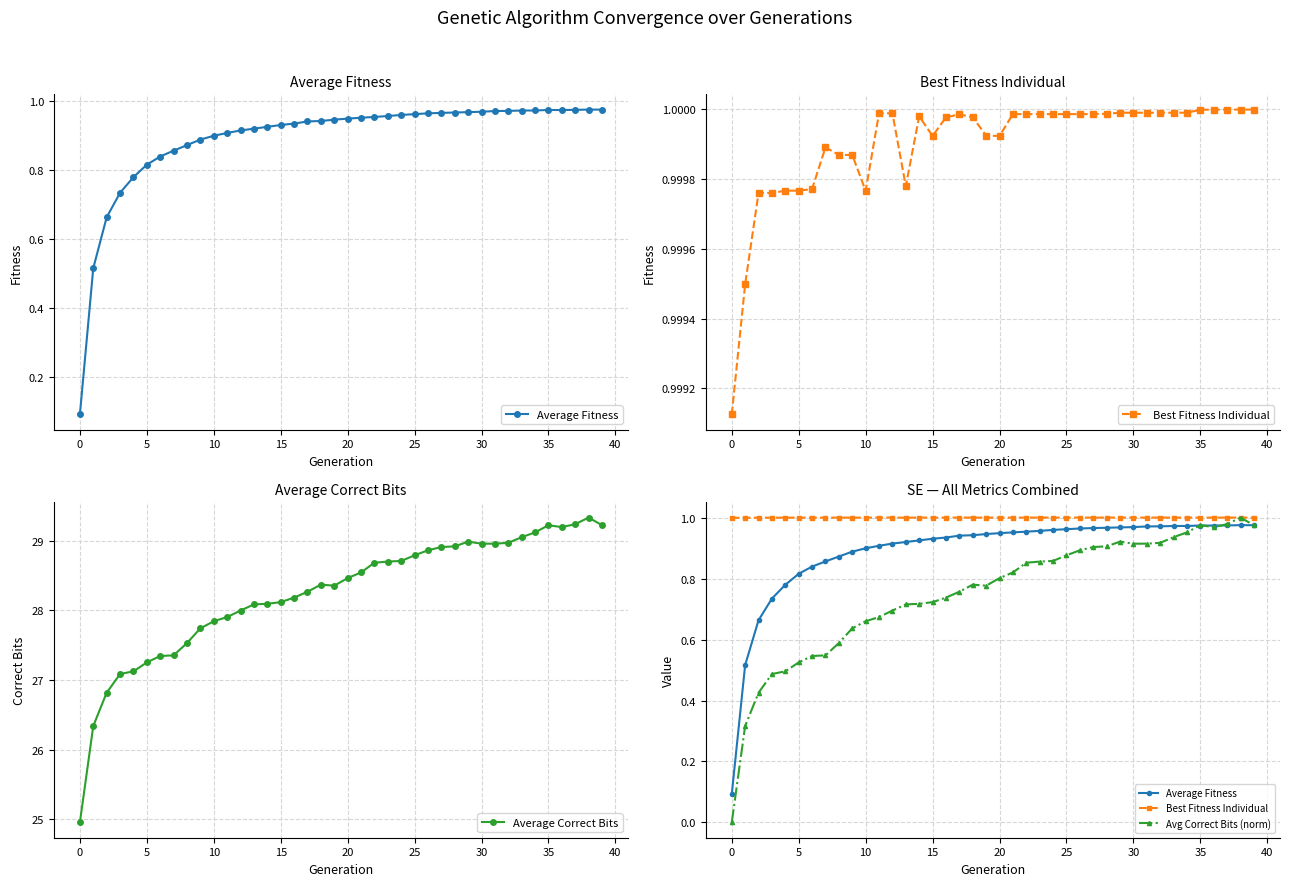

What is the lowest value of the Average Correct Bits series?

25.0